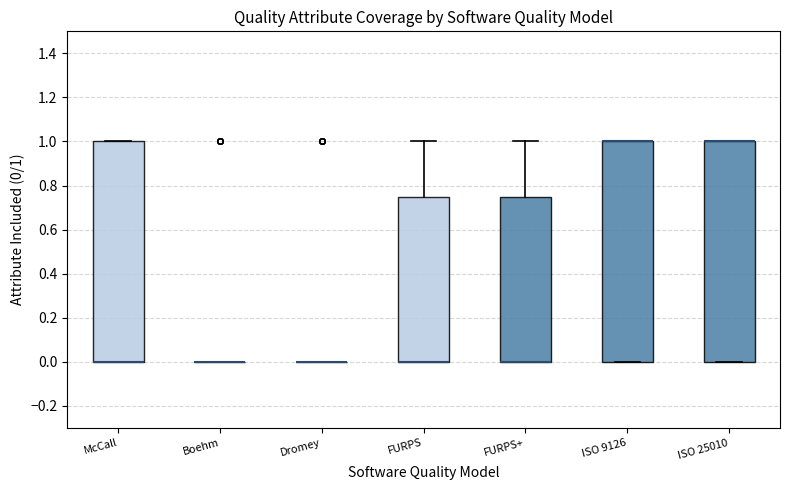

Where is the upper edge of the box for ISO 25010 on the y-axis? The values are not printed on the chart, so give them approximately, as read against the axis.

1.00